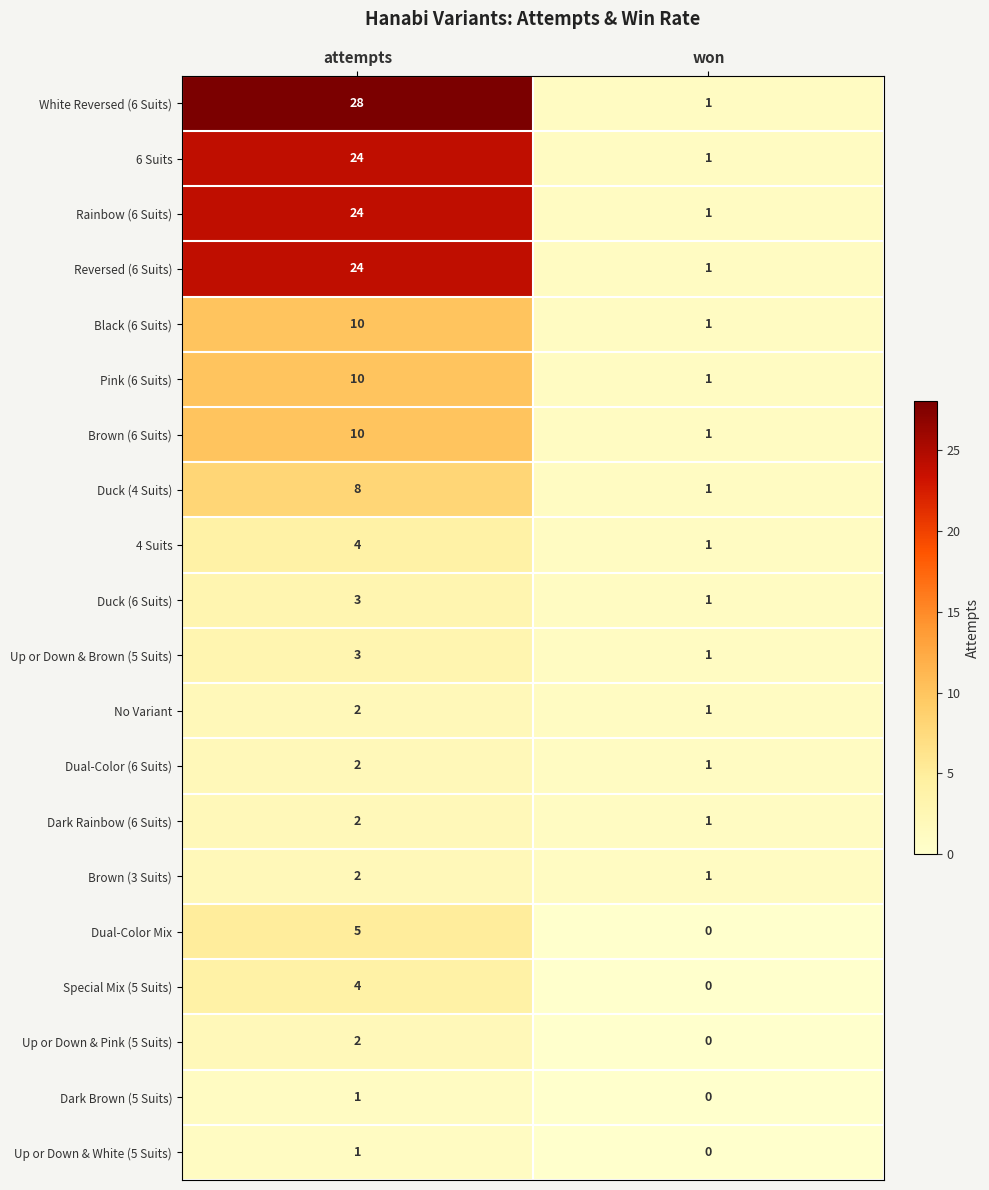

Rank the categories by Reversed (6 Suits) value from lowest to highest.

won, attempts